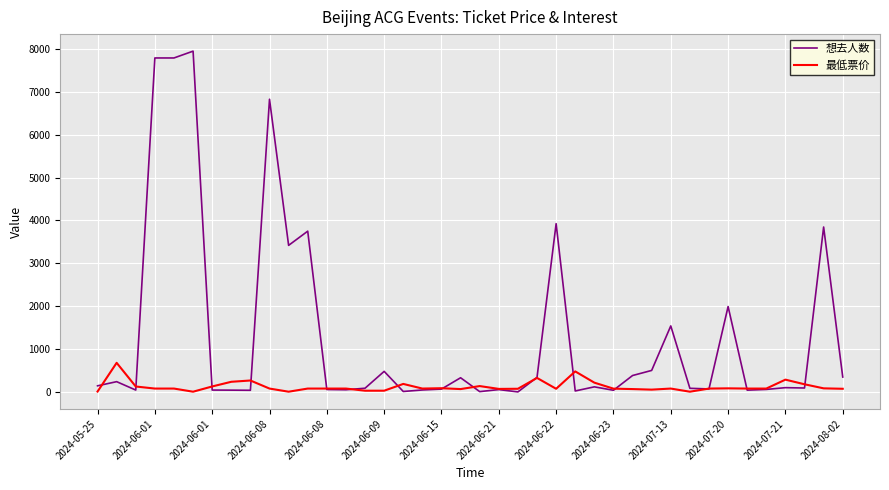

List the series in order of their overall mean, lowest first.

最低票价, 想去人数